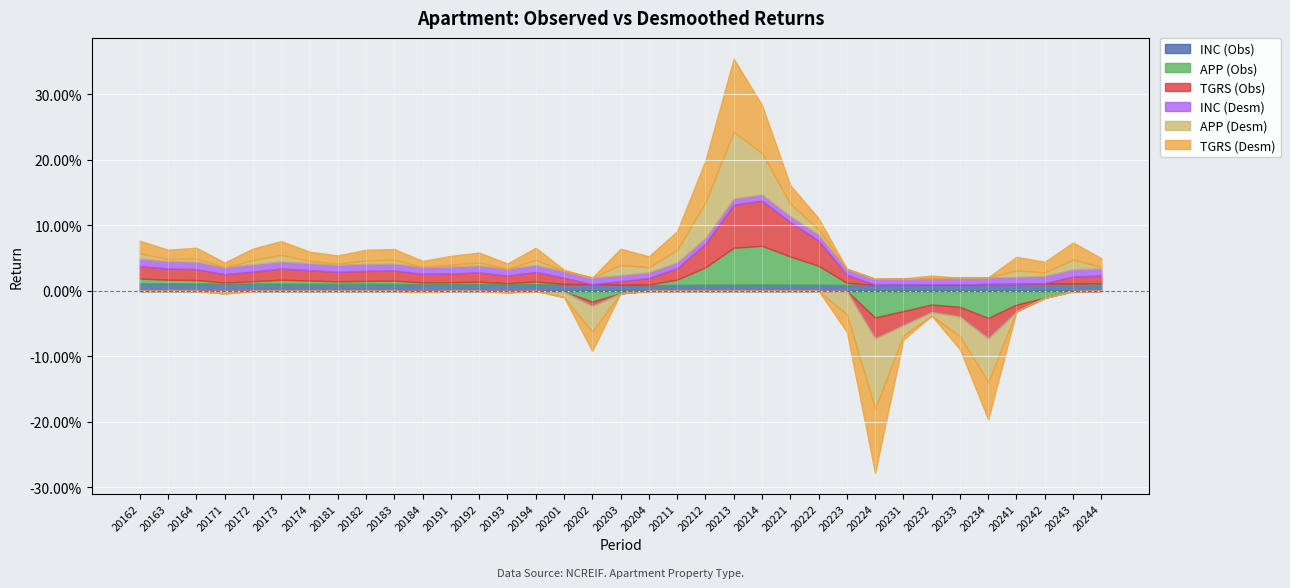

Which has a higher value, 20221 or 20193?

20193